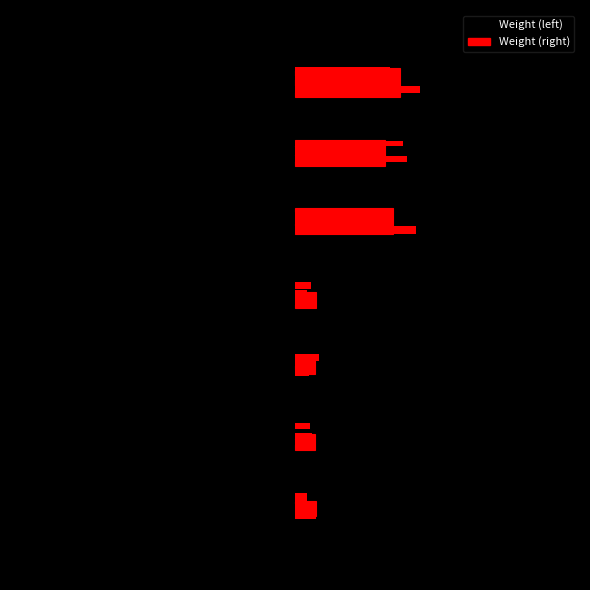

List the labels in order of value, smallest first.

h1, h2, h3, h4, e1, e2, final